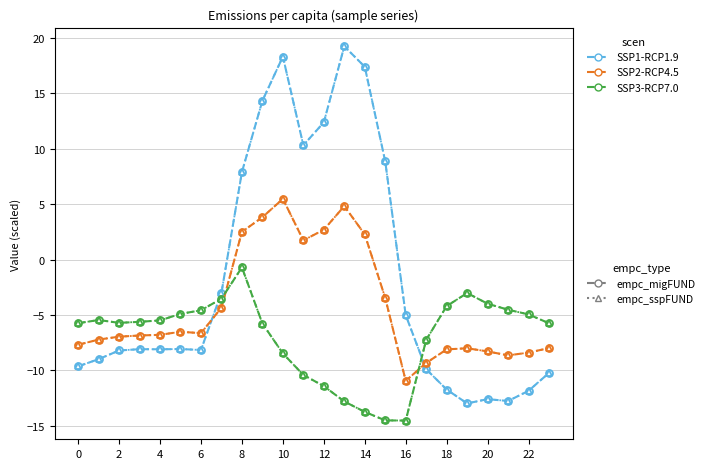

Is this an area chart (filled region under the line)?

No